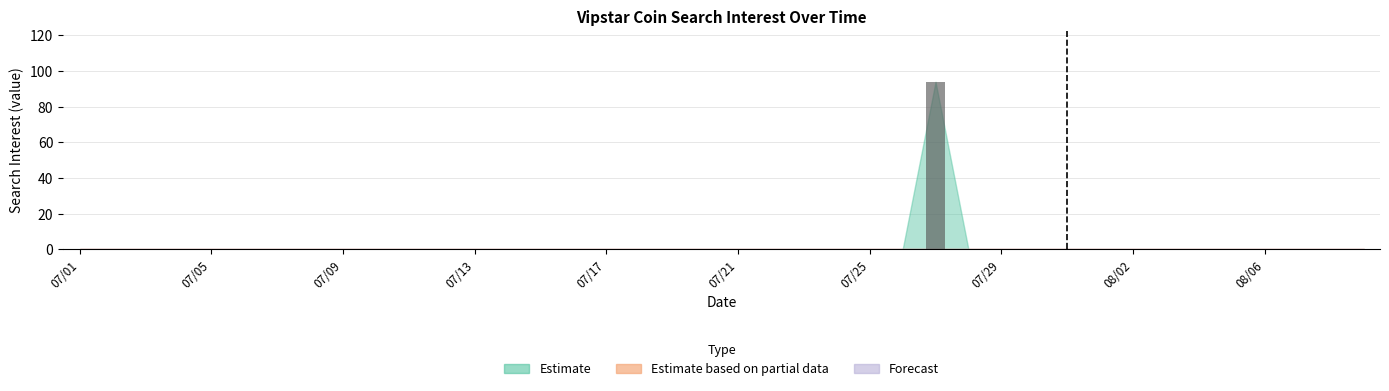

What is the maximum value shown in the chart?

94